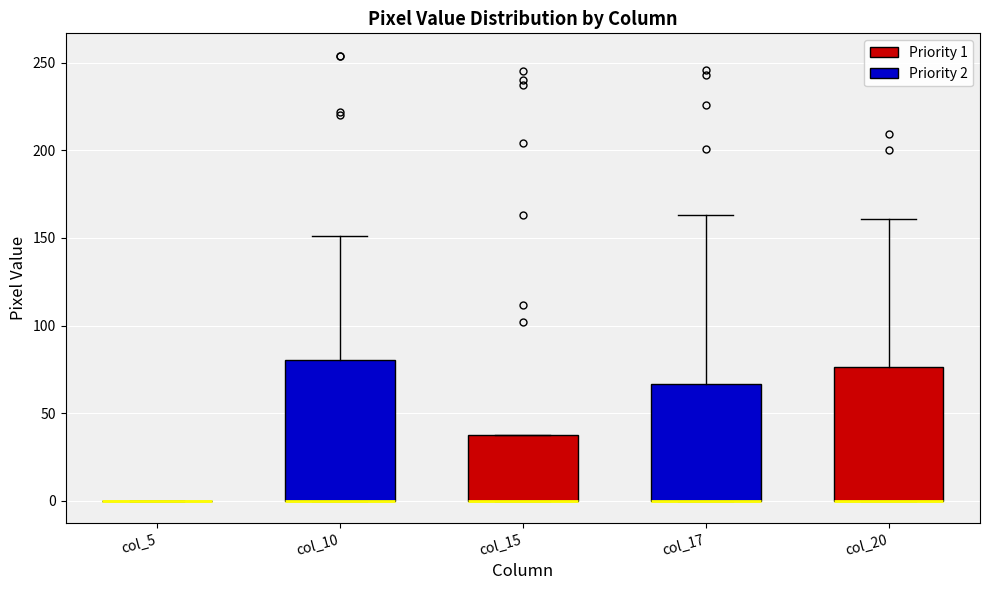

Reading left to right, transcribe this box plot: for each box, give where its median line is, the range the box spans, and where its two whiskers end, as read against the y-axis. The values are not printed on the chart, so give them approximately, as read against the axis.

col_5: box collapsed to a line at 0, whiskers 0 to 0
col_10: median 0 (drawn on the box's lower edge), box 0 to 80, whiskers 0 to 150
col_15: median 0 (drawn on the box's lower edge), box 0 to 40, whiskers 0 to 40
col_17: median 0 (drawn on the box's lower edge), box 0 to 65, whiskers 0 to 165
col_20: median 0 (drawn on the box's lower edge), box 0 to 75, whiskers 0 to 160